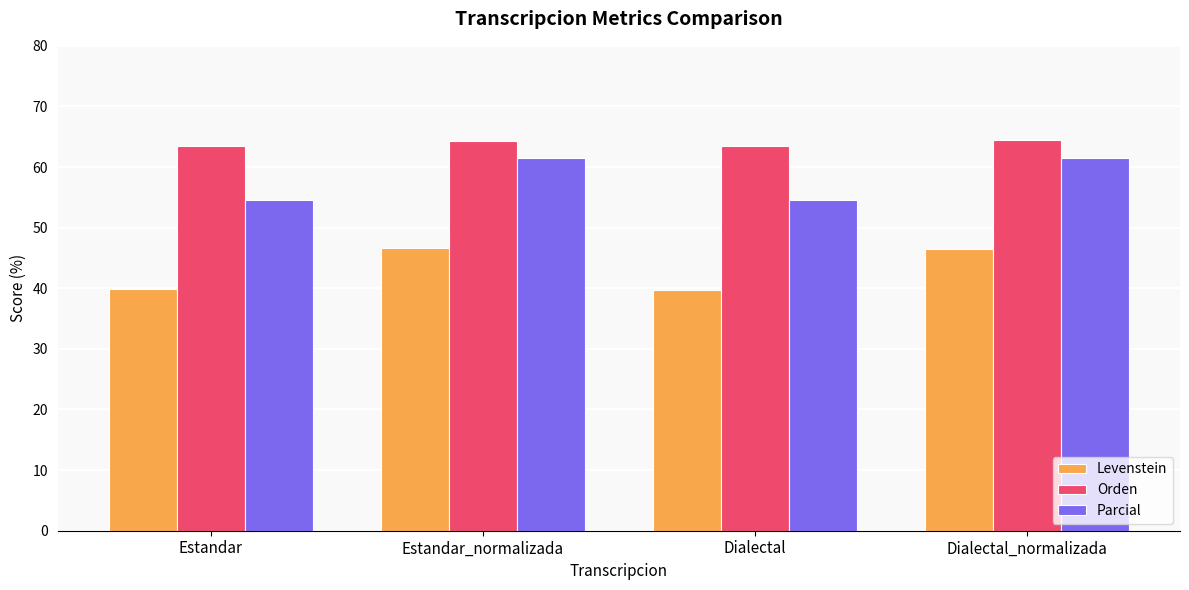

Which series changed the most between Dialectal and Dialectal_normalizada?

Parcial